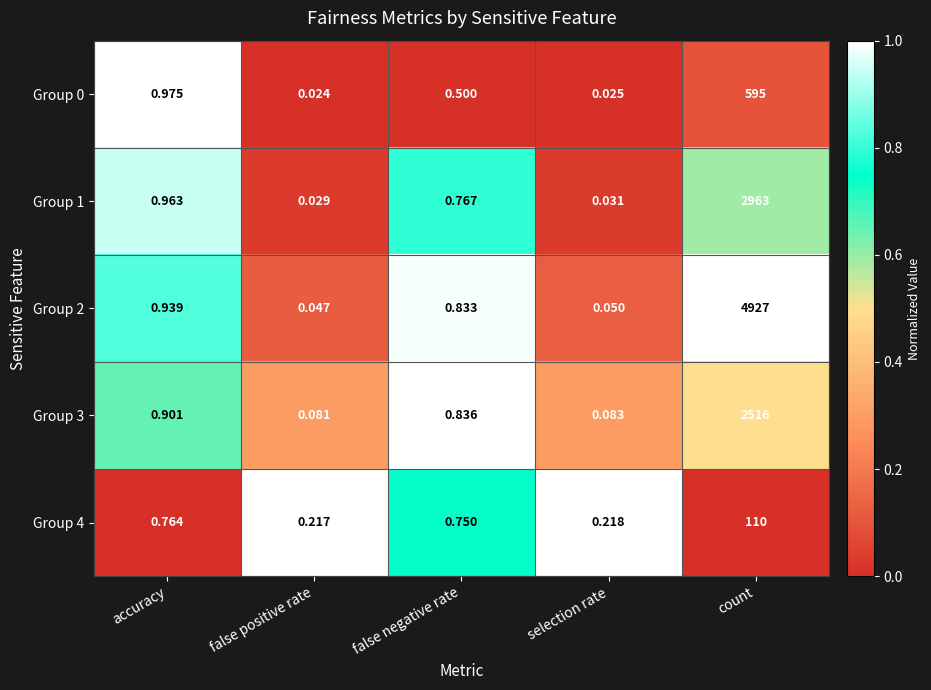

Which label corresponds to the smallest value in the chart?

false positive rate